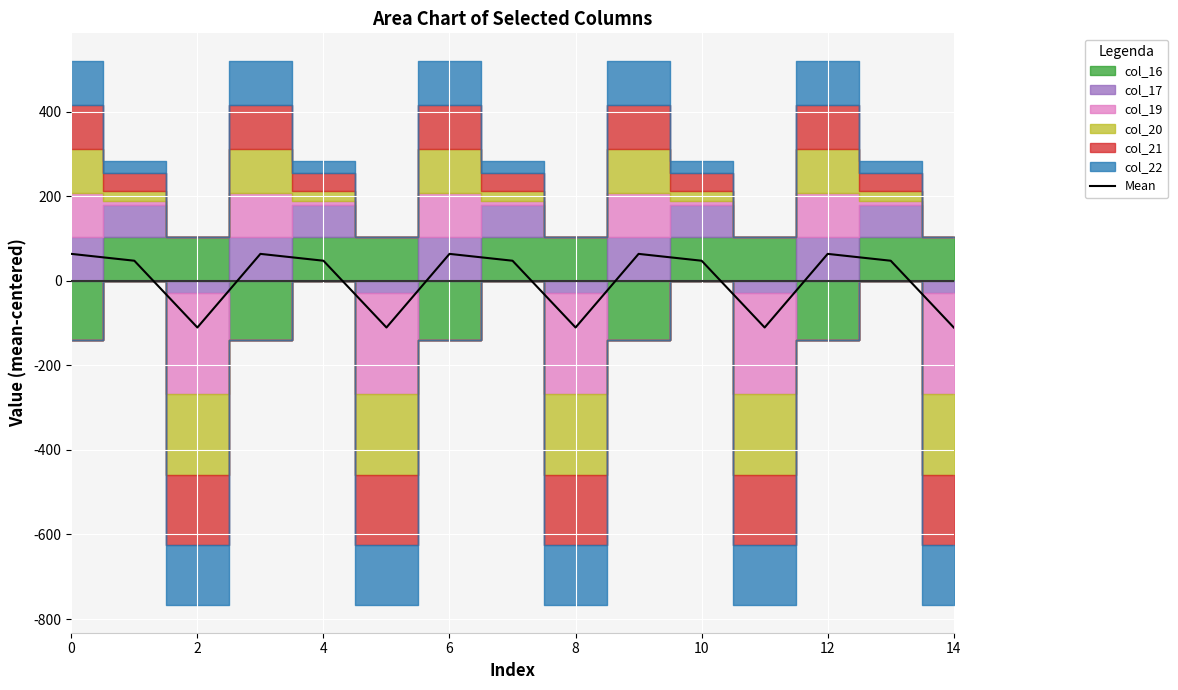

What is the label of the 12th point from the left?

11